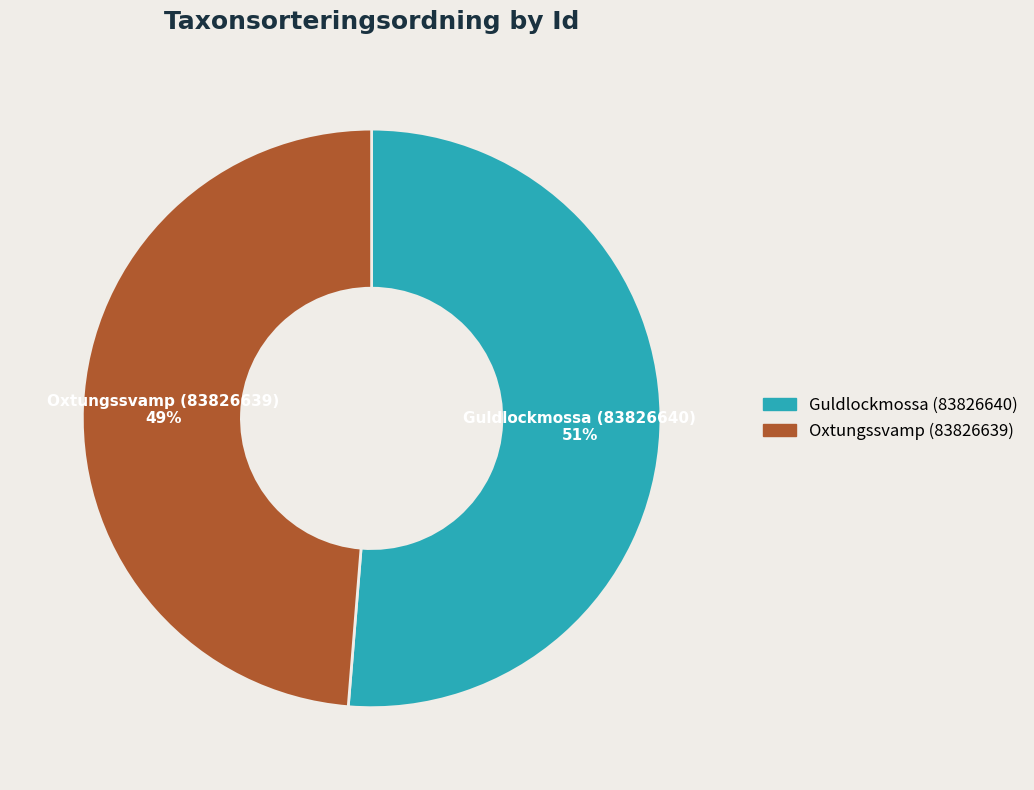

True or false: Guldlockmossa (83826640) accounts for 44% of the total.

False